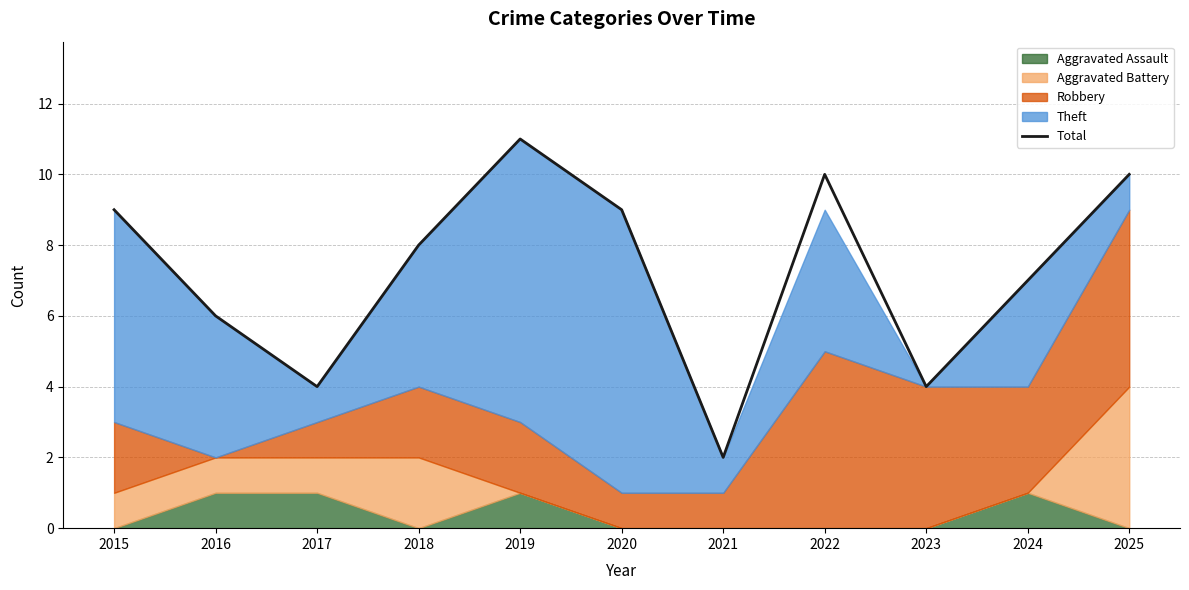

Reading left to right, what are all the values shown in this chart?

2015=9	2016=6	2017=4	2018=8	2019=11	2020=9	2021=2	2022=10	2023=4	2024=7	2025=10